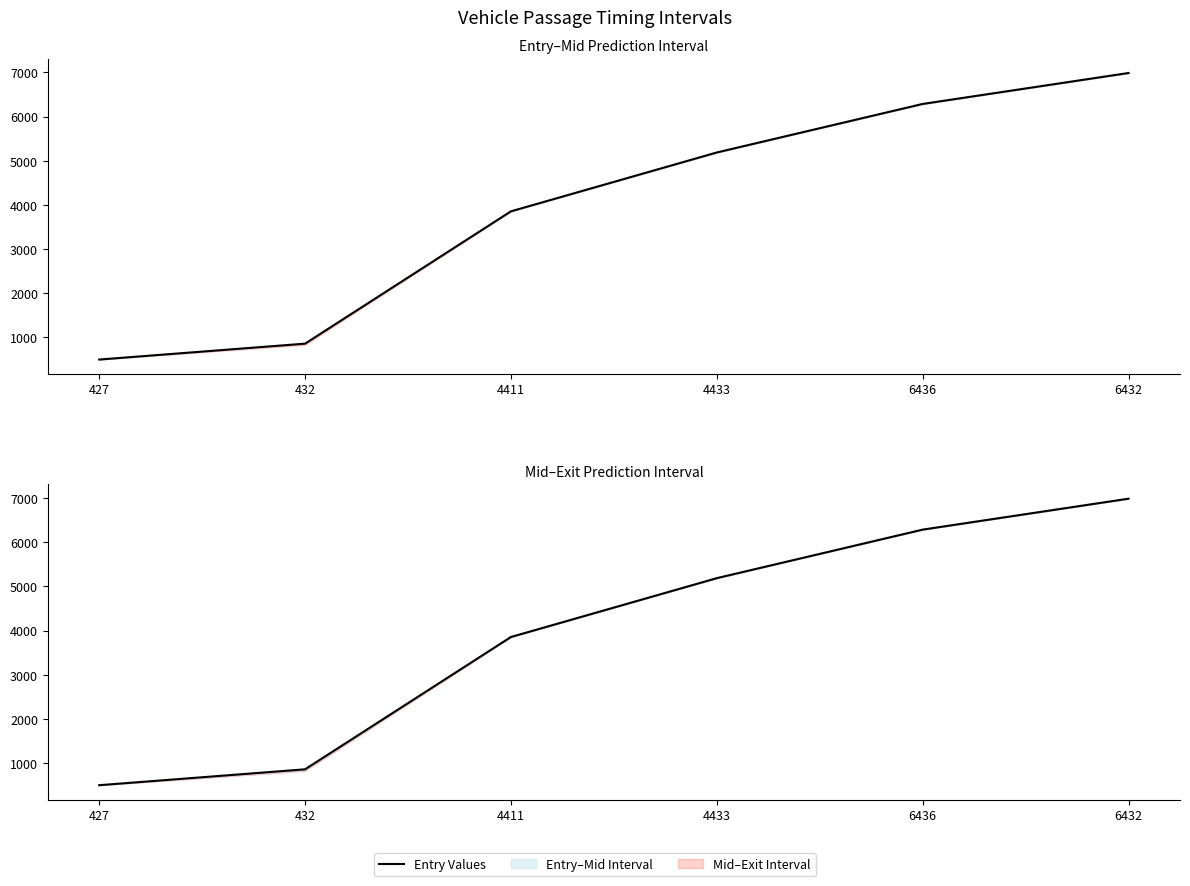

How many series are shown in this chart?

2